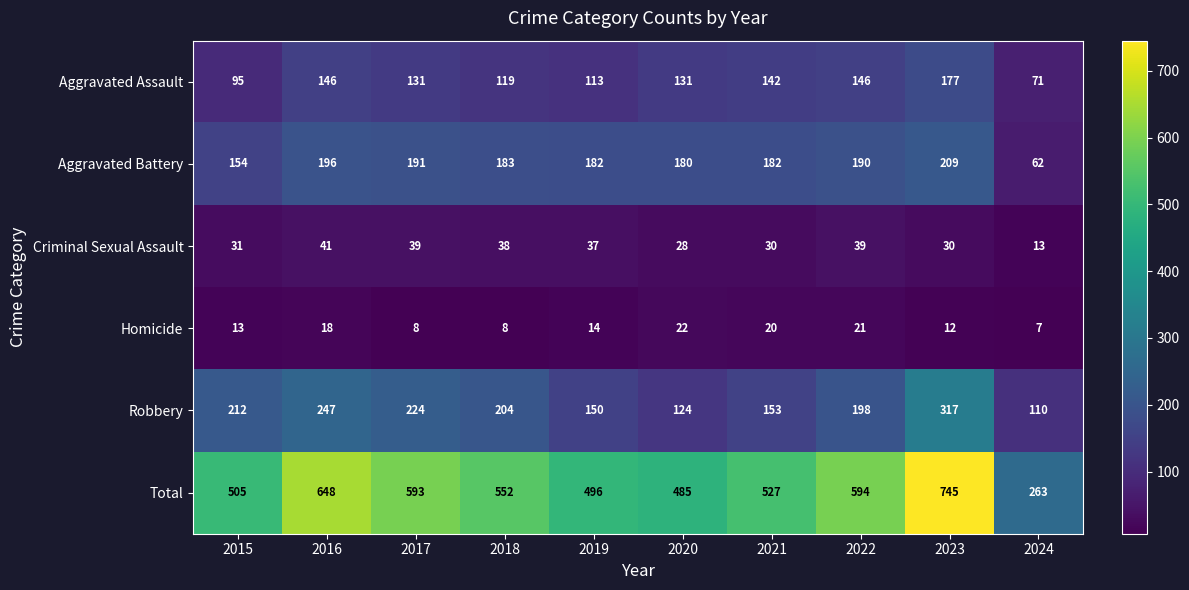

What is the spread (max minus min) of values at 2022?

573